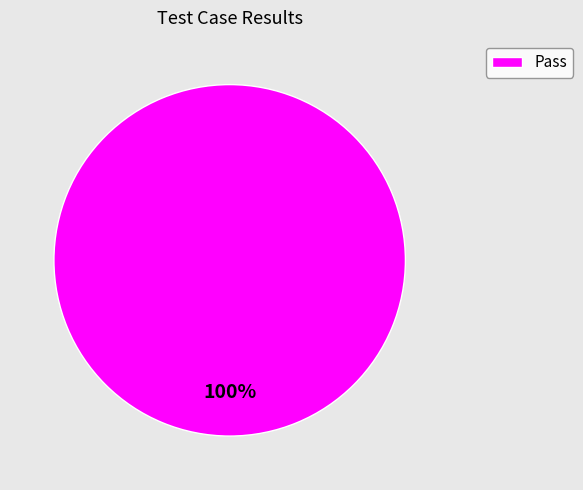

Rank the categories by value from highest to lowest.

Pass